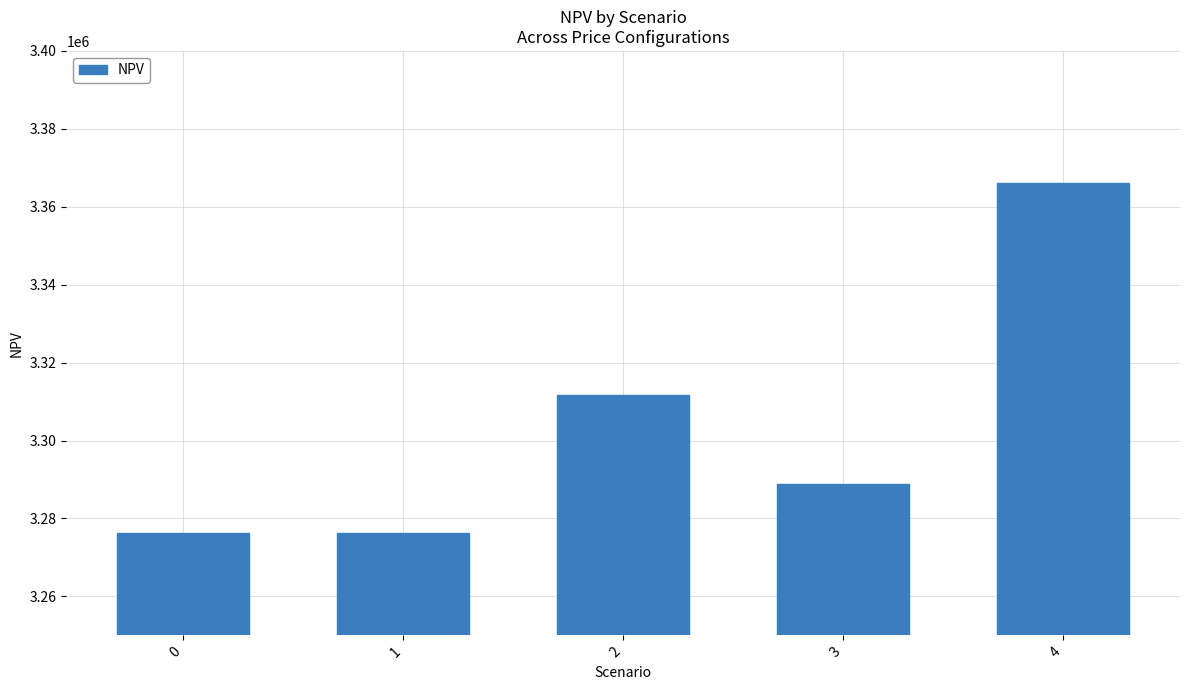

Reading left to right, what are all the values shown in this chart?

0=3276370.8	1=3276370.8	2=3311742.2	3=3288787.9	4=3366051.5